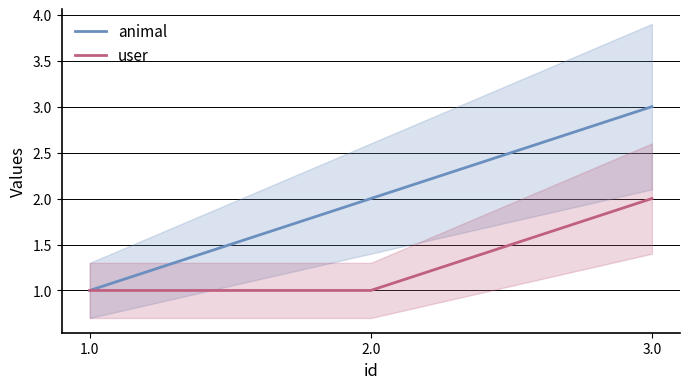

Count the number of data series in this chart.

2